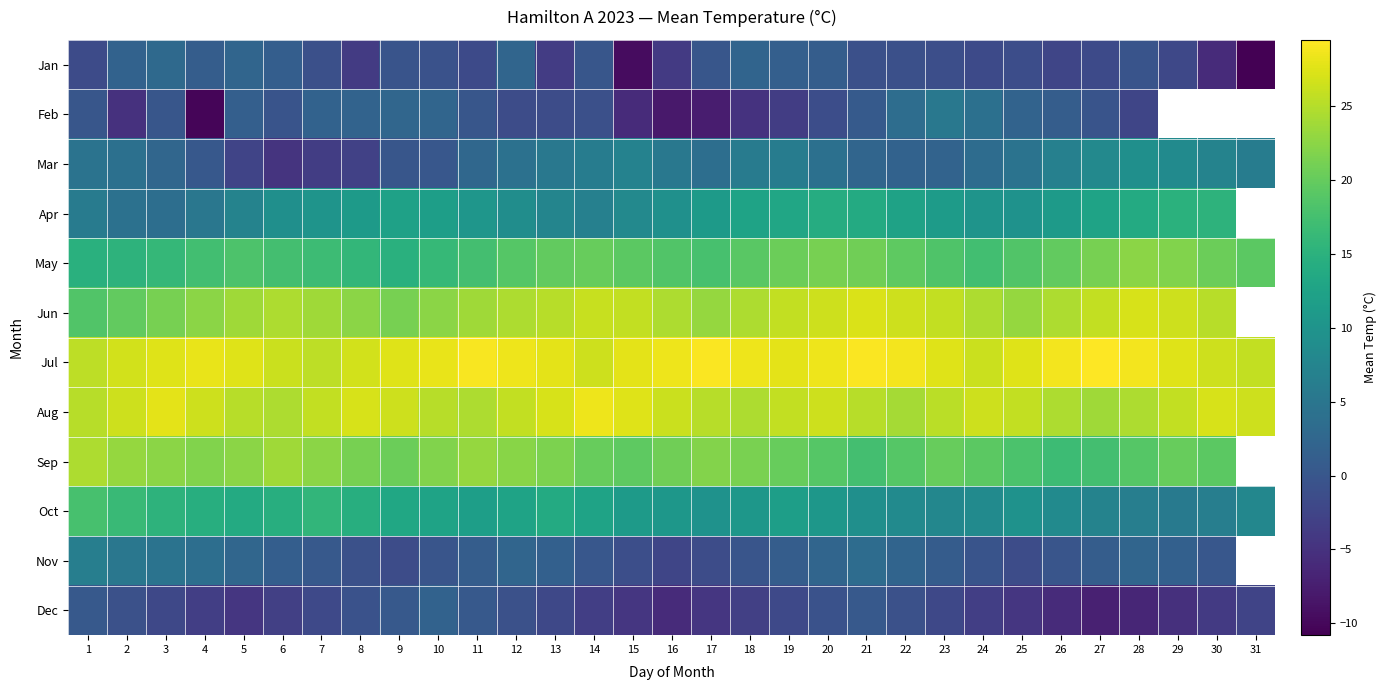

At how many categories does at least one series exceed 9?

31